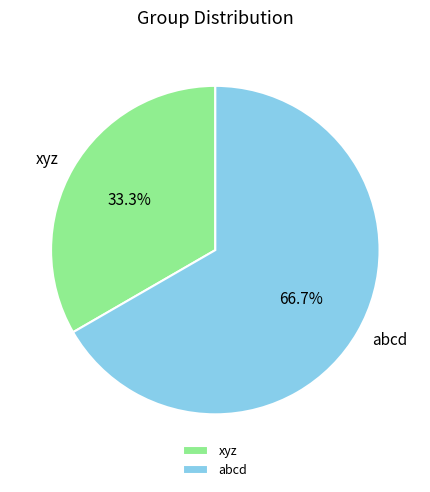

Is there a majority slice in this chart?

Yes